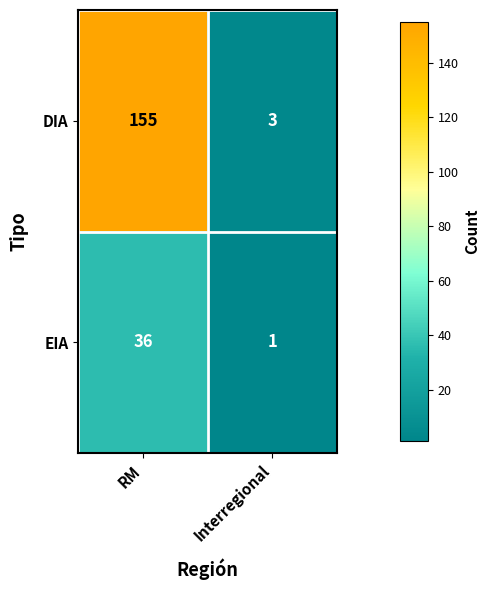

What is the total value across all series at Interregional?

4